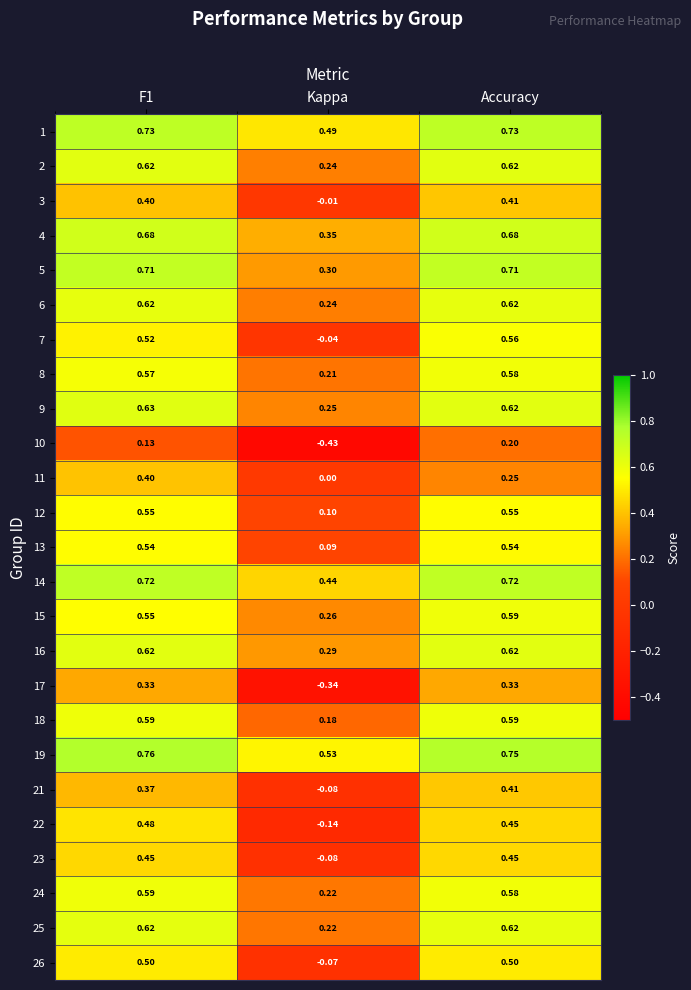

At which category does the chart reach its minimum across all series?

Kappa